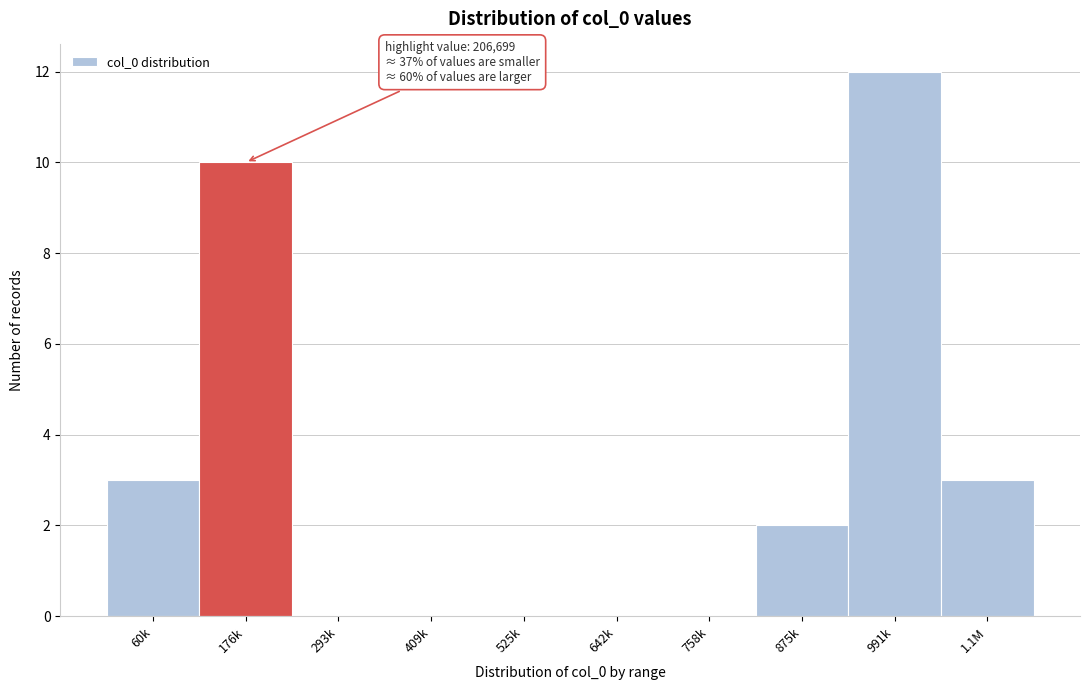

True or false: the data shows 10 at 176k.

True